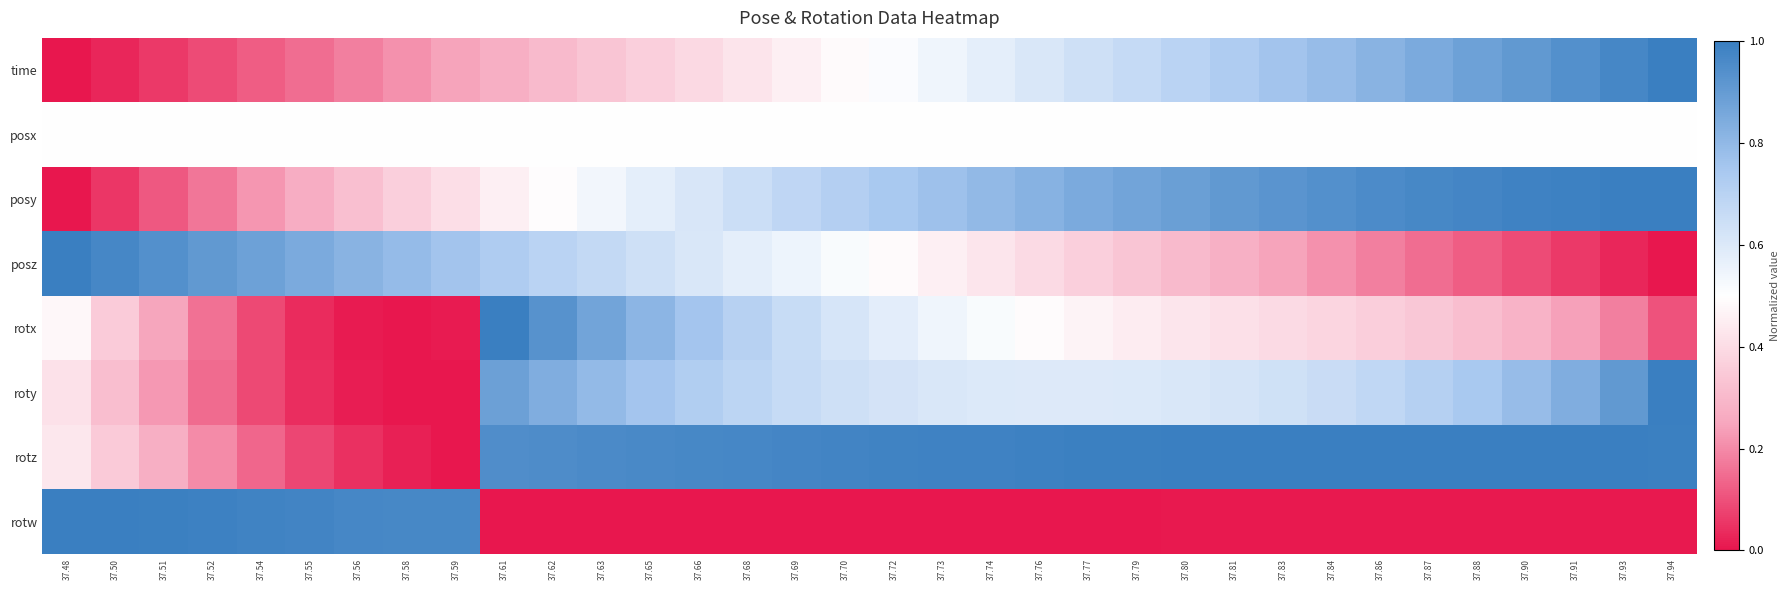

At 37.90, list the series in order from largest to smallest.

rotz, posy, time, roty, posx, rotx, posz, rotw